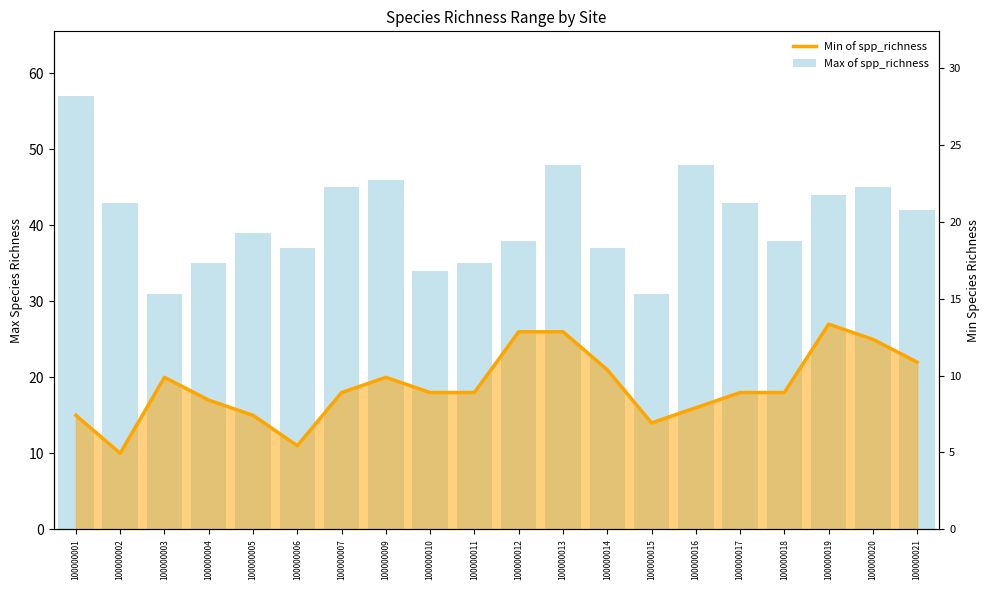

Rank the series by their maximum value, from lowest to highest.

Min of spp_richness, Max of spp_richness